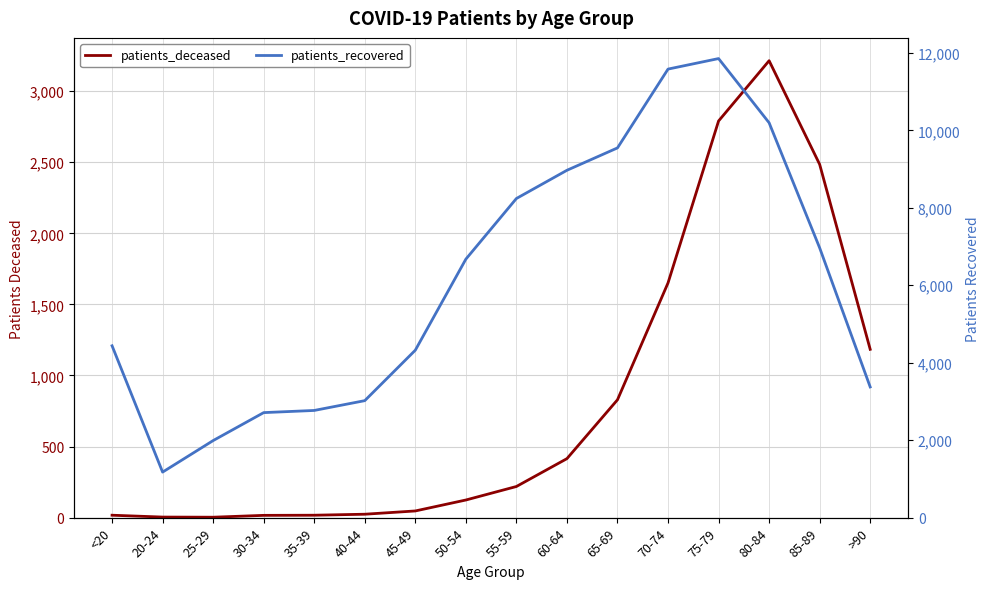

Which category has the highest value in the patients_deceased series?

80-84